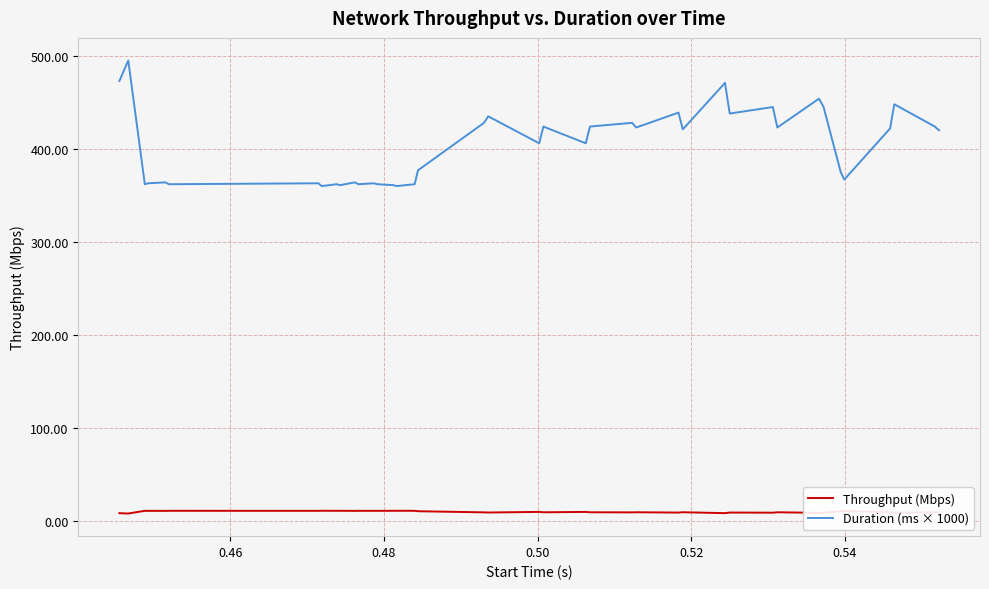

Rank the series by their maximum value, from highest to lowest.

Duration (ms × 1000), Throughput (Mbps)